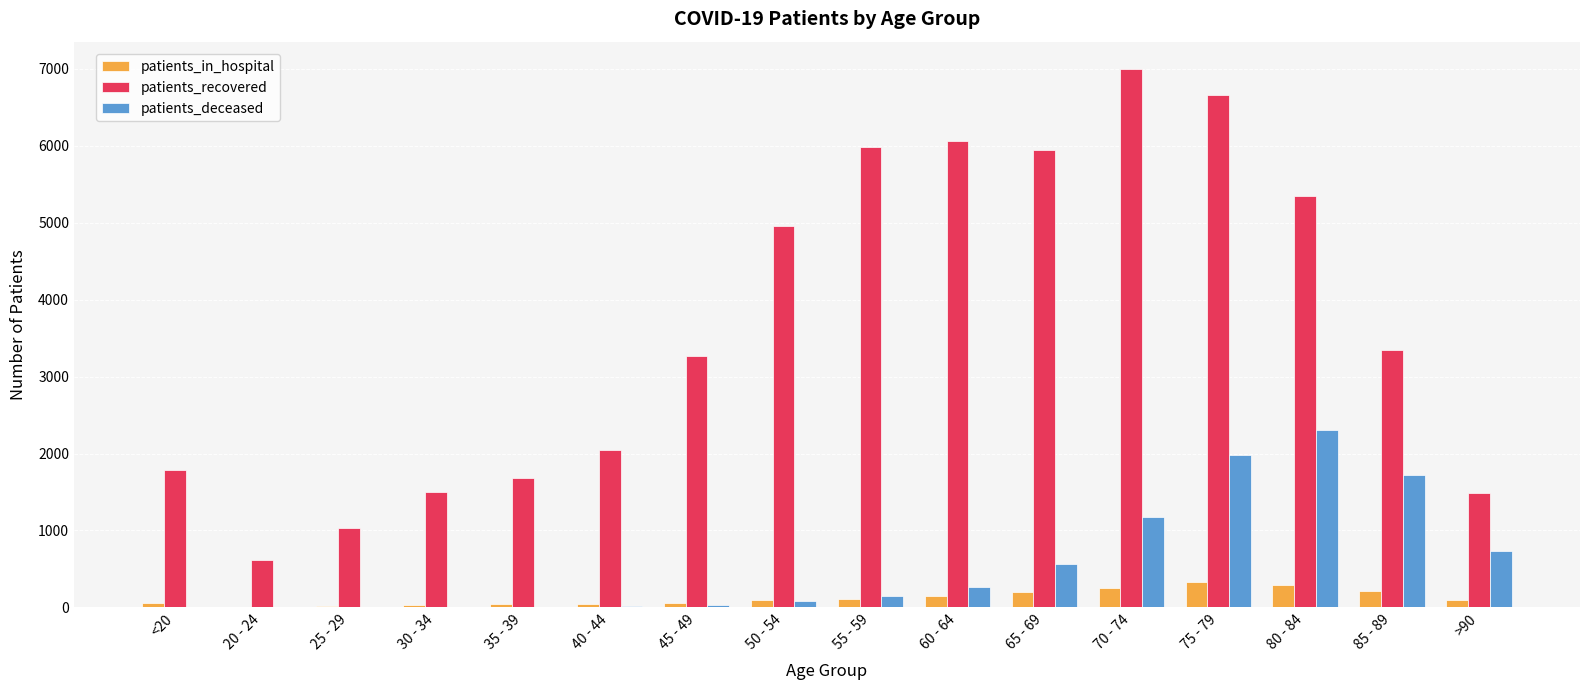

At which label does patients_deceased reach its peak?

80 - 84